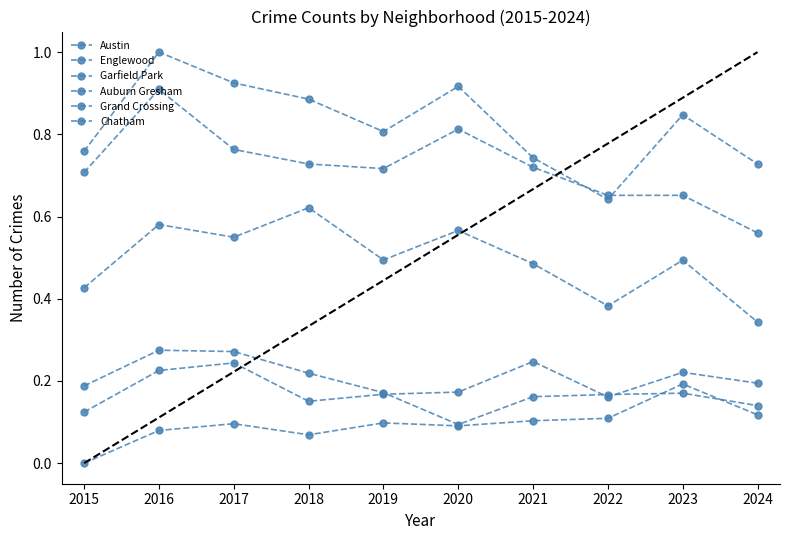

What is the approximate value of Chatham at 2020?

0.1